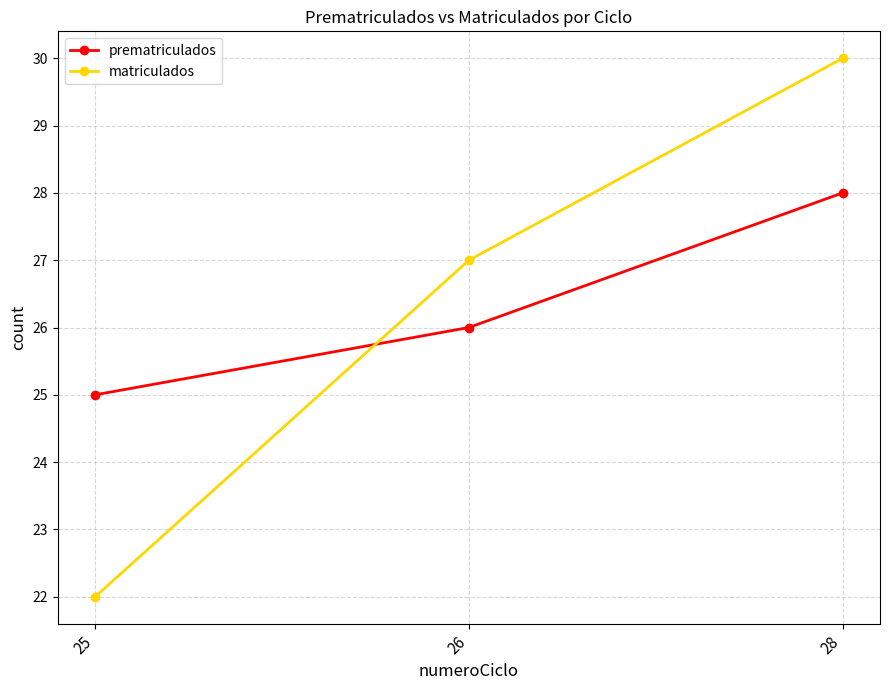

What is the value of the matriculados point at the 3rd from the left?

30